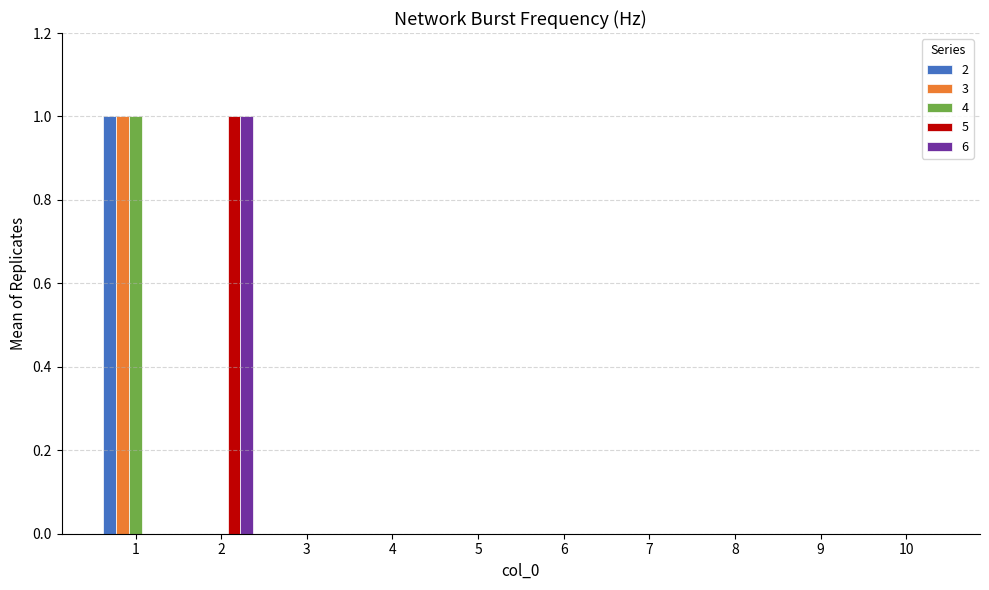

How many series are shown in this chart?

5